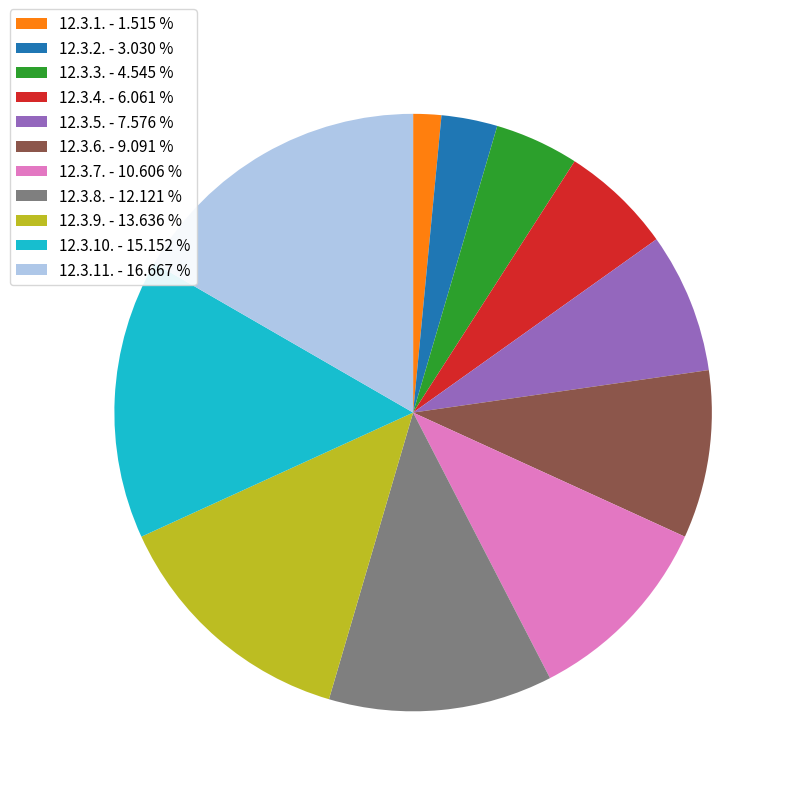

Rank the categories by value from highest to lowest.

12.3.11., 12.3.10., 12.3.9., 12.3.8., 12.3.7., 12.3.6., 12.3.5., 12.3.4., 12.3.3., 12.3.2., 12.3.1.